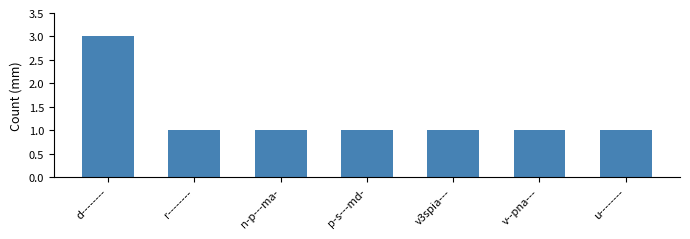

Which label corresponds to the largest value in the chart?

d--------